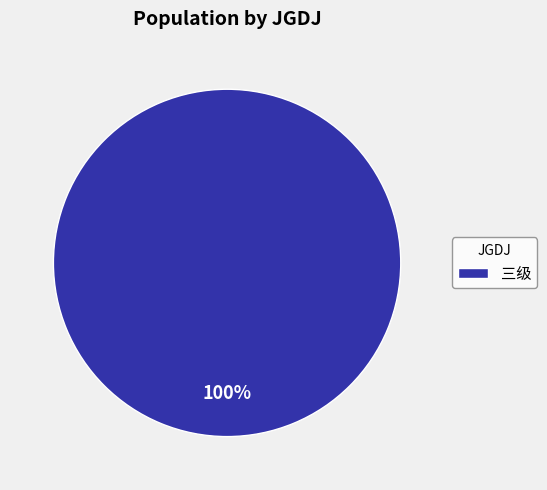

Rank the categories by value from highest to lowest.

三级